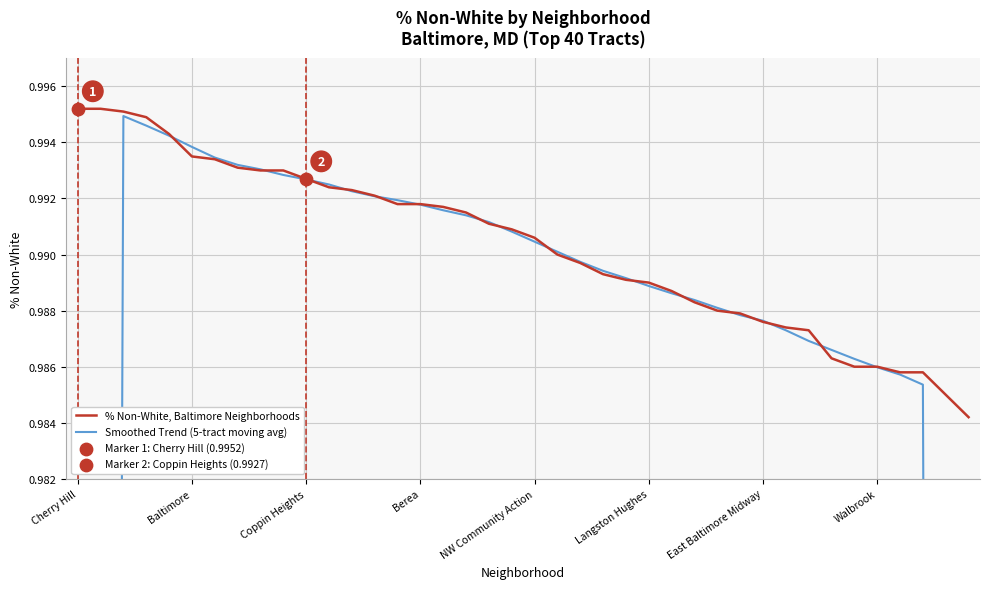

Which series reaches the minimum Y coordinate?

Smoothed Trend (5-tract moving avg)